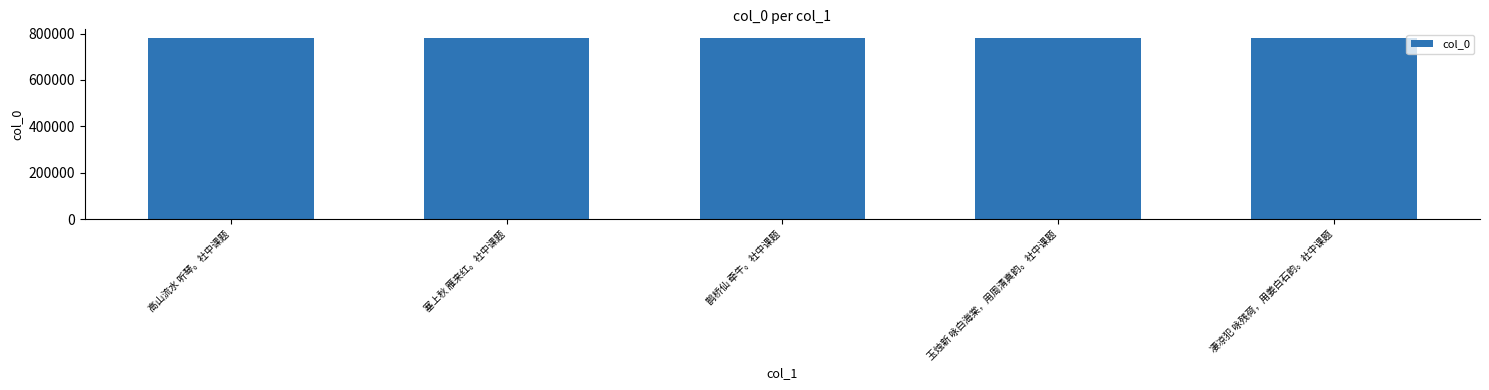

What is the greatest value displayed?

779431